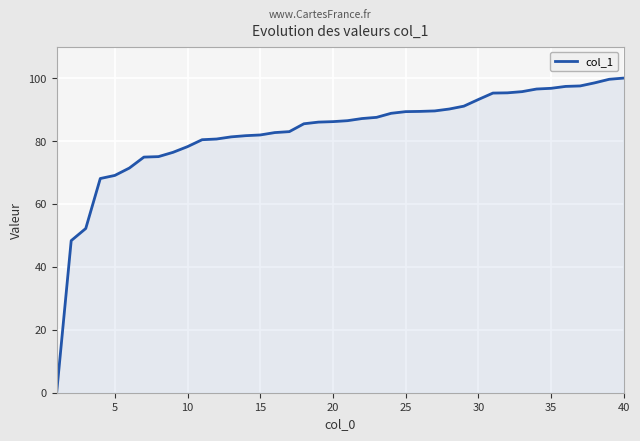

What is the difference between the second highest and minimum values?

99.6